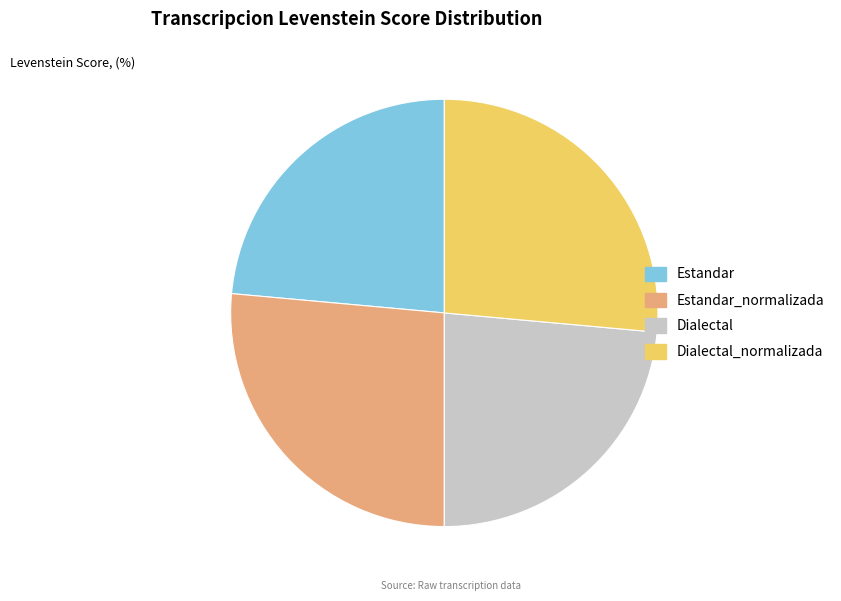

Is there a majority slice in this chart?

No